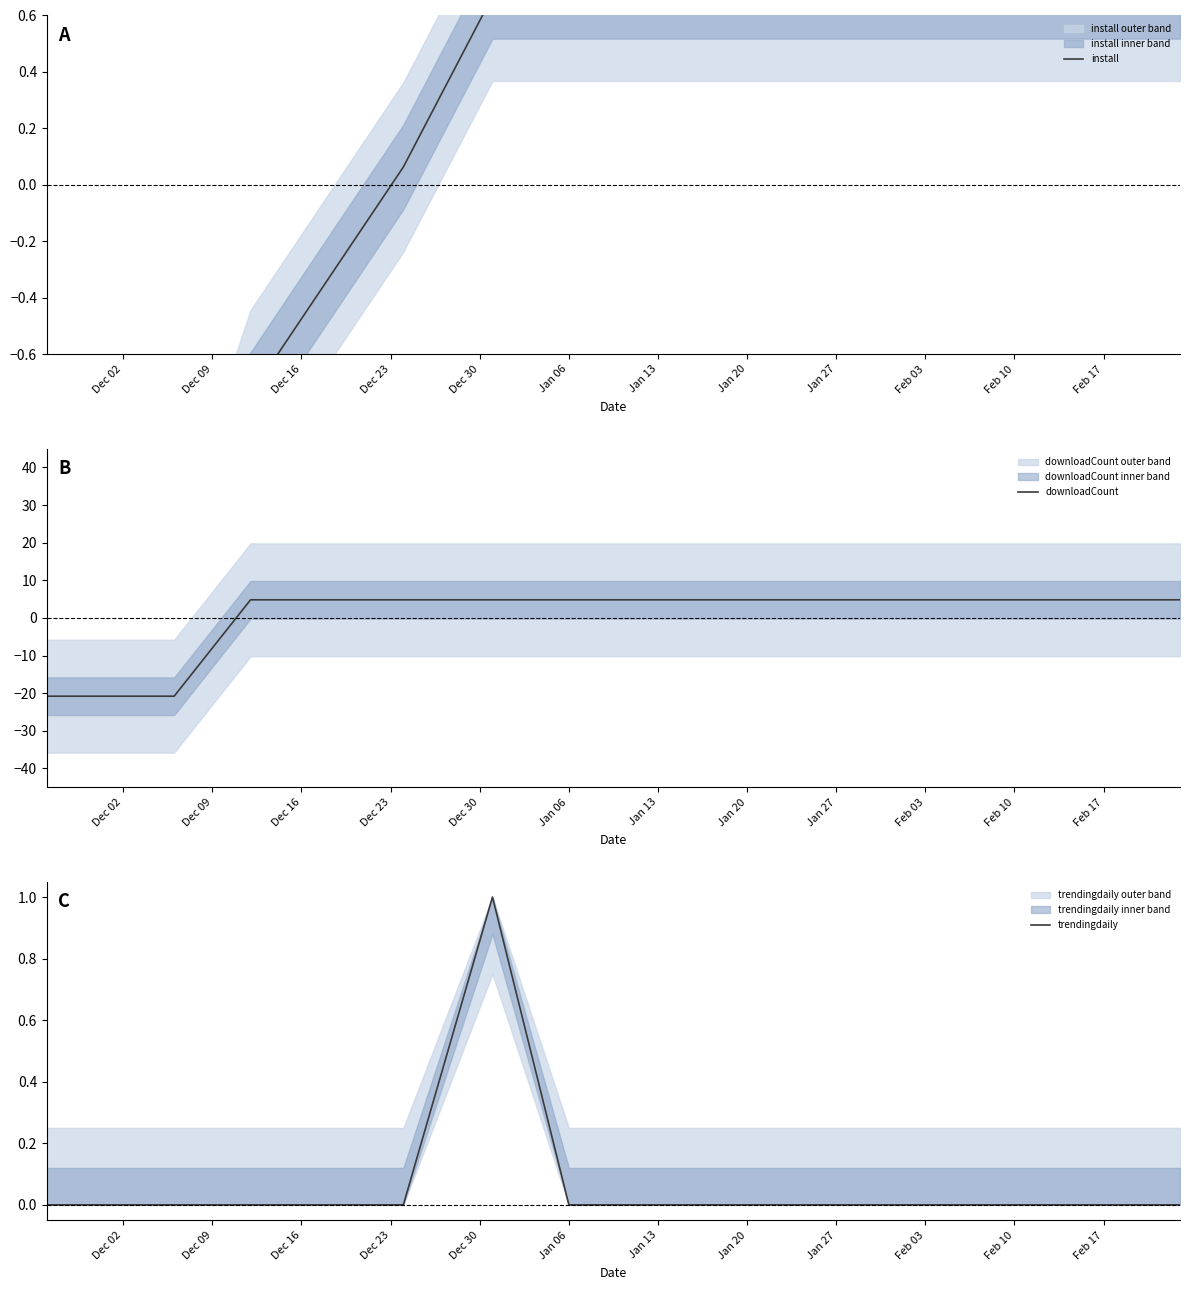

What is the spread (max minus min) of values at Jan 06?

4.8